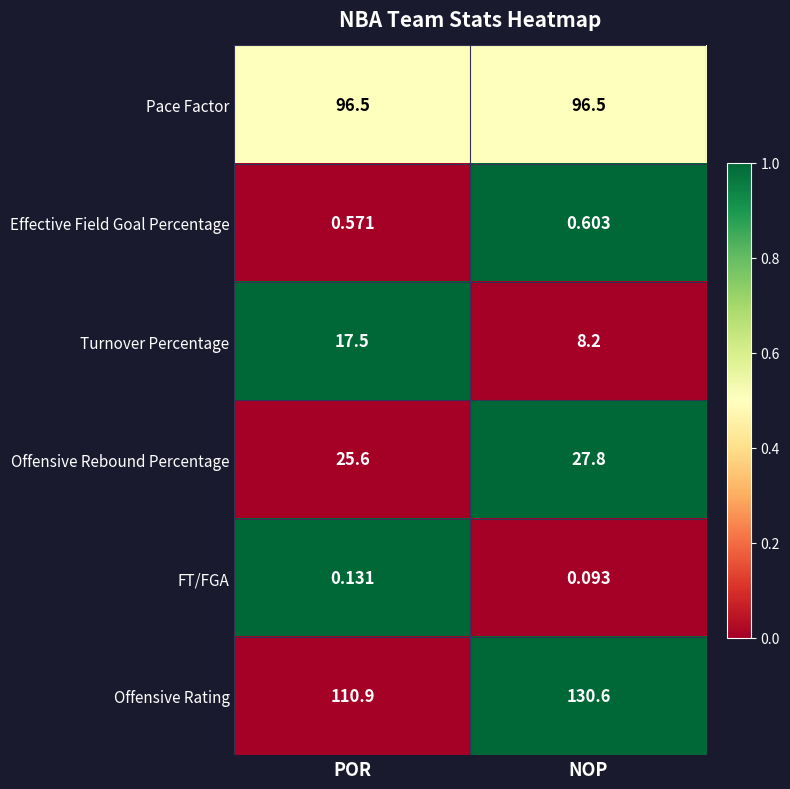

How many values in the Offensive Rating series exceed 130?

1